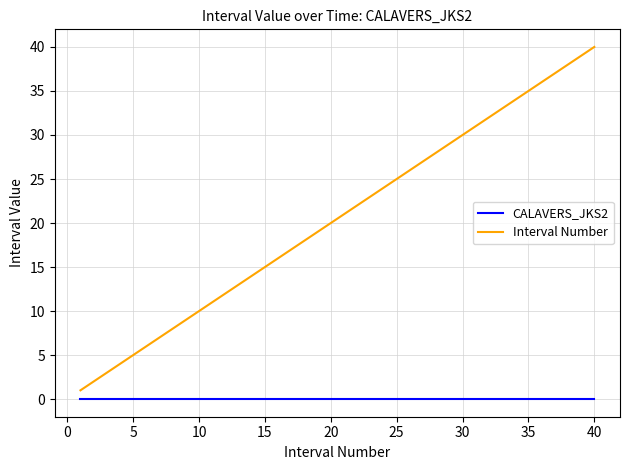

Which series has the widest spread of values?

Interval Number